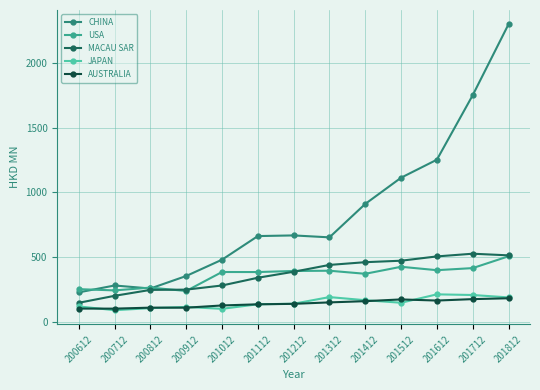

Which label corresponds to the largest value in the chart?

201812